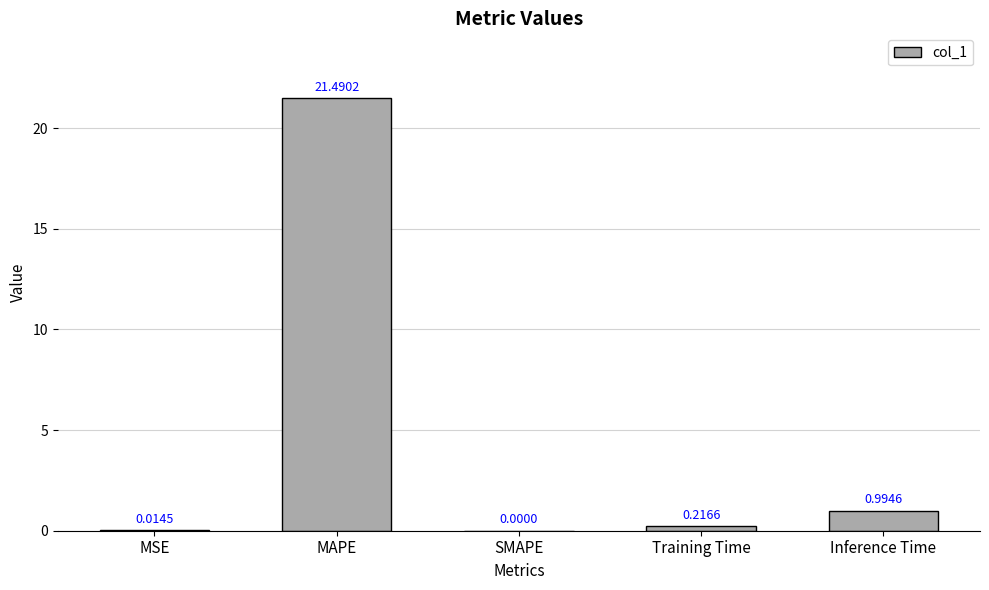

What is the sum of all values?

22.7